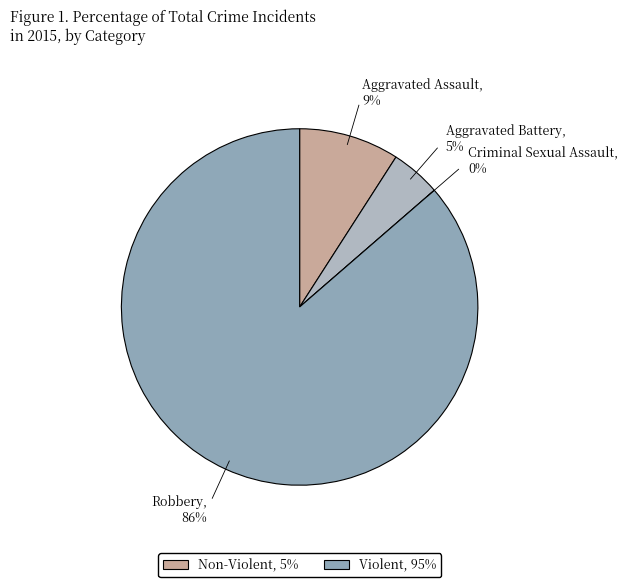

How many segments does this pie chart have?

4